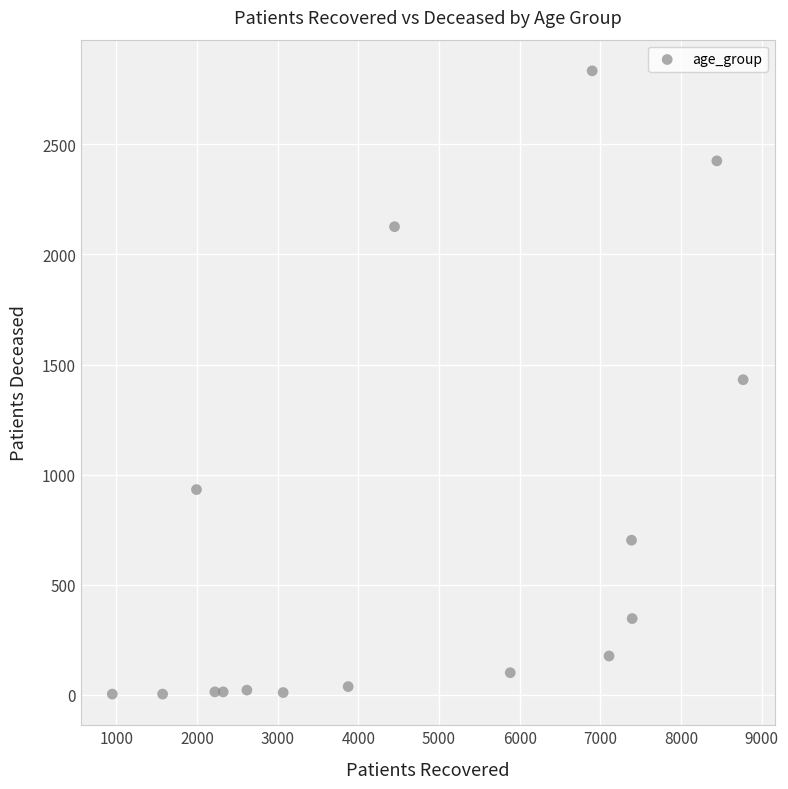

What is the range of X values (max minus min)?

7823